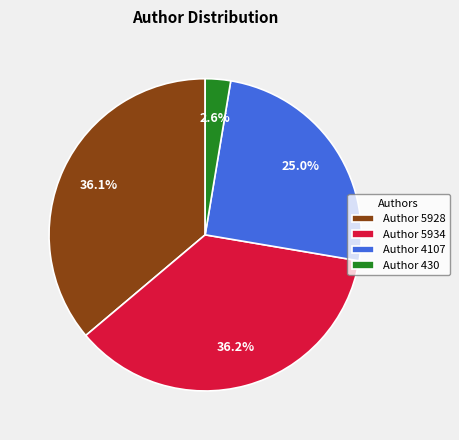

Count the number of slices in the pie.

4